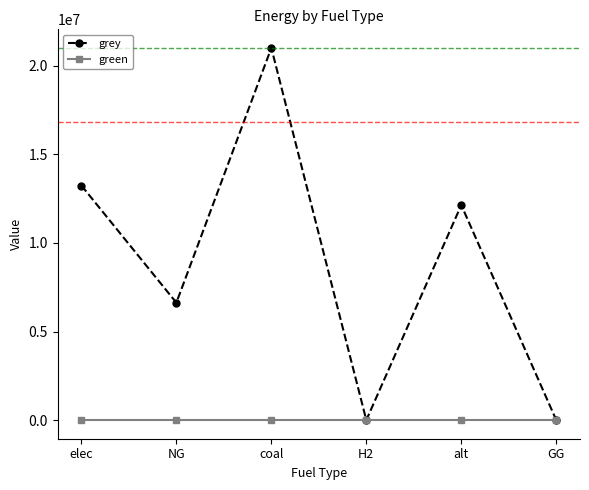

At which label does grey first exceed 12132210?

elec